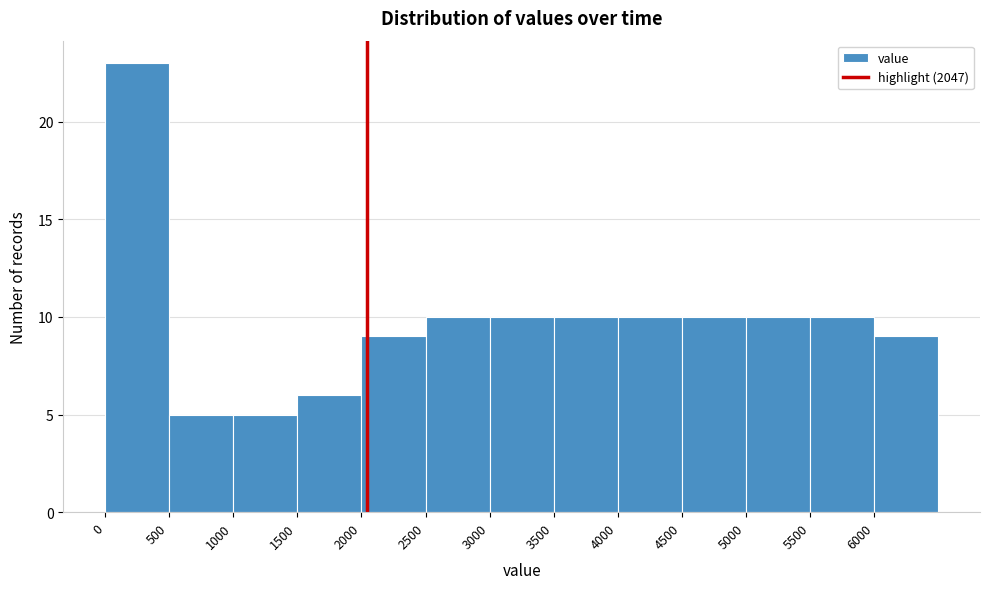

Reading left to right, transcribe this chart: for each bar, give the range it covers on the x-axis and its height. The values are not printed on the chart, so give them approximately, as read against the axis.

0 to 500: 23
500 to 1000: 5
1000 to 1500: 5
1500 to 2000: 6
2000 to 2500: 9
2500 to 3000: 10
3000 to 3500: 10
3500 to 4000: 10
4000 to 4500: 10
4500 to 5000: 10
5000 to 5500: 10
5500 to 6000: 10
6000 to 6500: 9